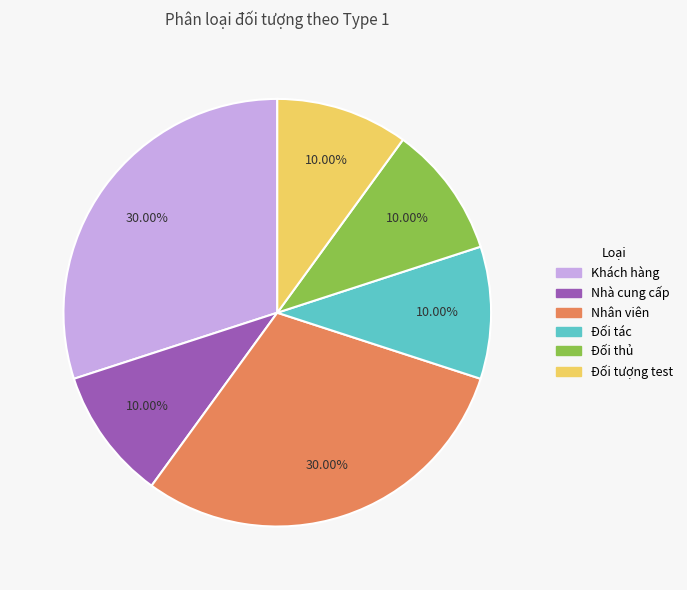

Approximately how many times larger is the value at Đối thủ compared to Khách hàng?

0.3